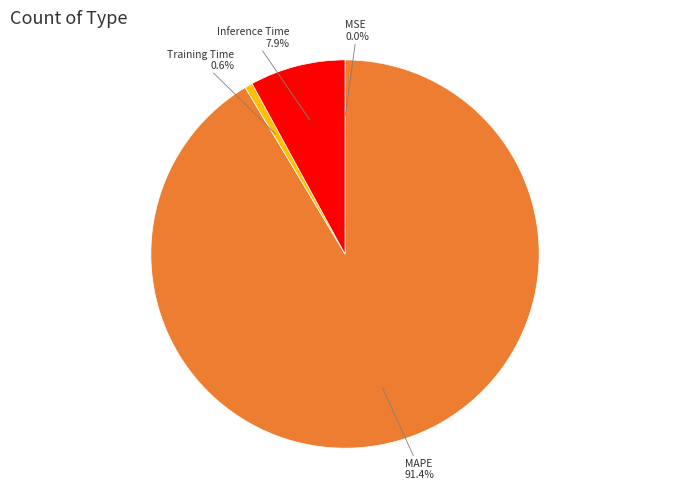

To the nearest percent, what percentage of the pie is Training Time?

1%